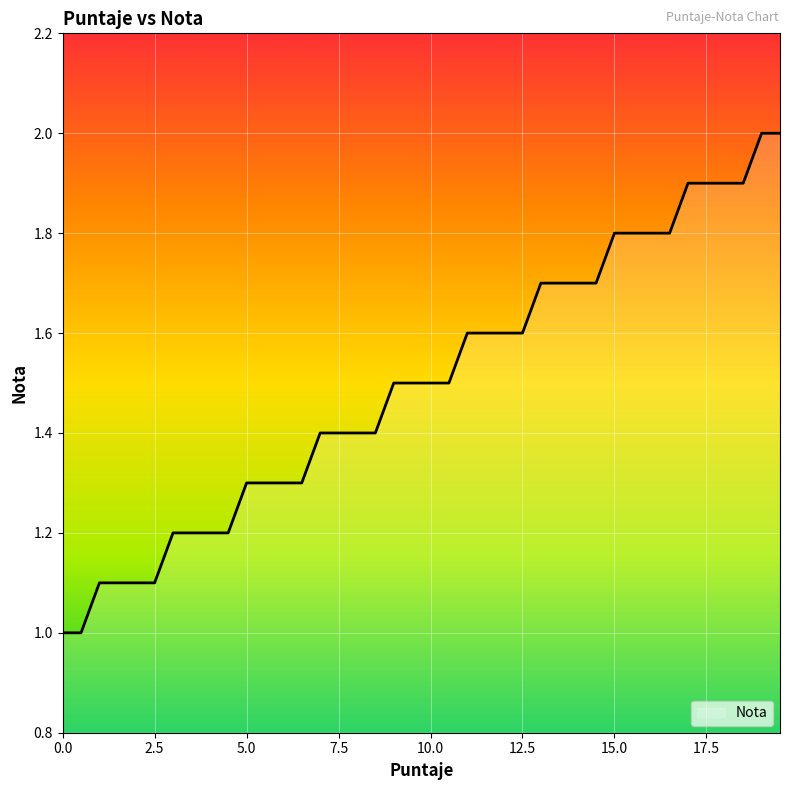

What is the difference between the maximum and minimum values?

1.0